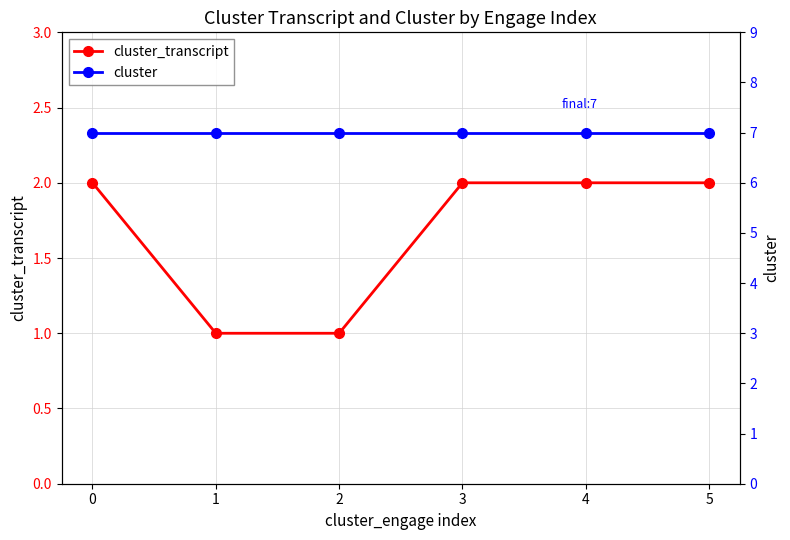

Count the number of data series in this chart.

2